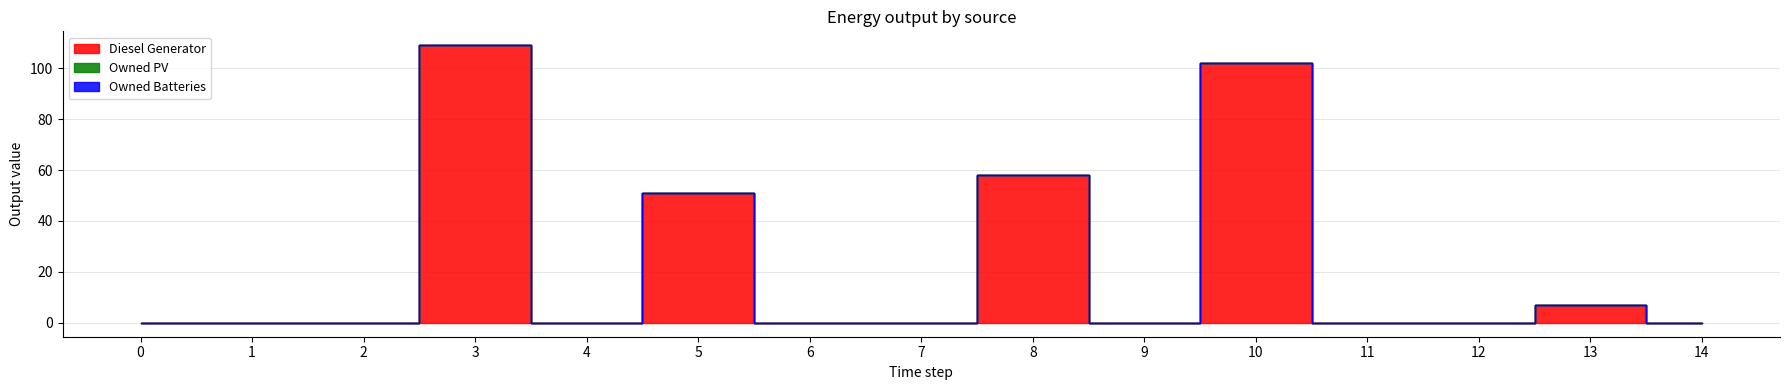

Reading left to right, transcribe all the data shown in this chart.

Diesel Generator: 0=0	1=0	2=0	3=109	4=0	5=51	6=0	7=0	8=58	9=0	10=102	11=0	12=0	13=7	14=0
Owned PV: 0=0	1=0	2=0	3=0	4=0	5=0	6=0	7=0	8=0	9=0	10=0	11=0	12=0	13=0	14=0
Owned Batteries: 0=0	1=0	2=0	3=0	4=0	5=0	6=0	7=0	8=0	9=0	10=0	11=0	12=0	13=0	14=0